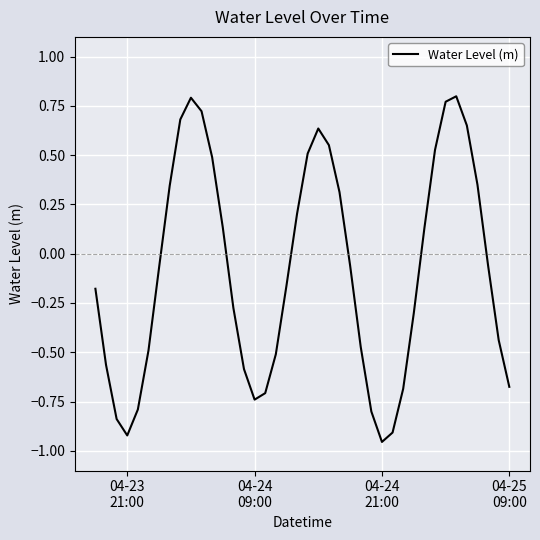

What is the difference between the maximum and minimum values?

1.8